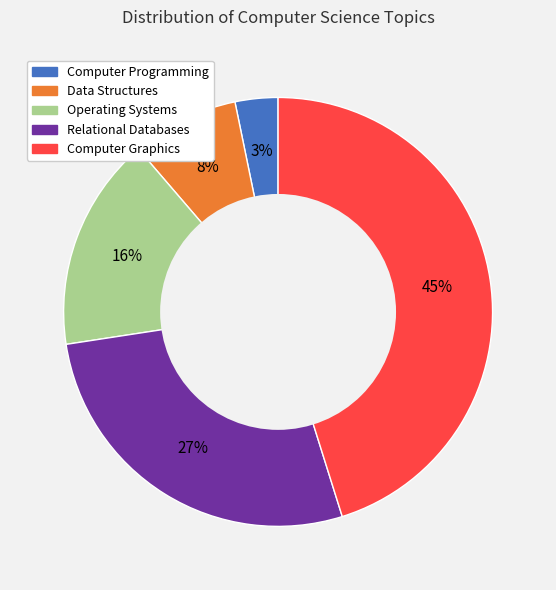

Count the number of slices in the pie.

5